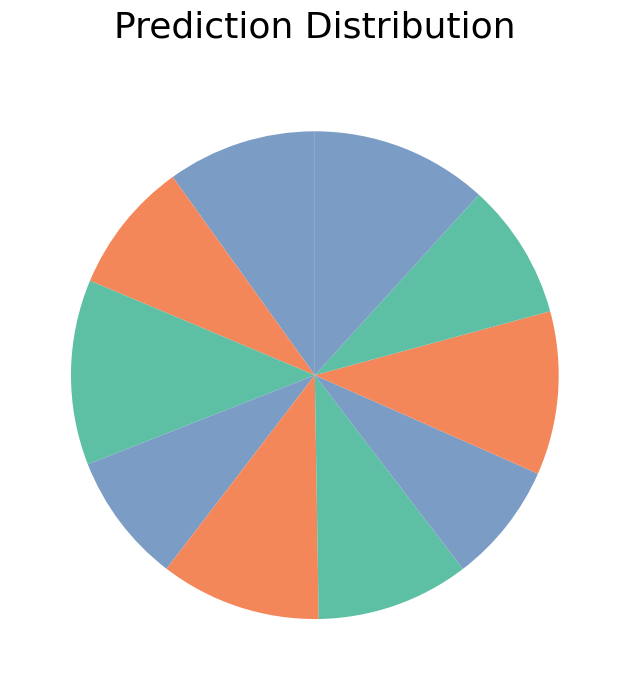

Rank the categories by value from highest to lowest.

Fold 3, Fold 10, Fold 8, Fold 5, Fold 6, Fold 1, Fold 9, Fold 2, Fold 4, Fold 7